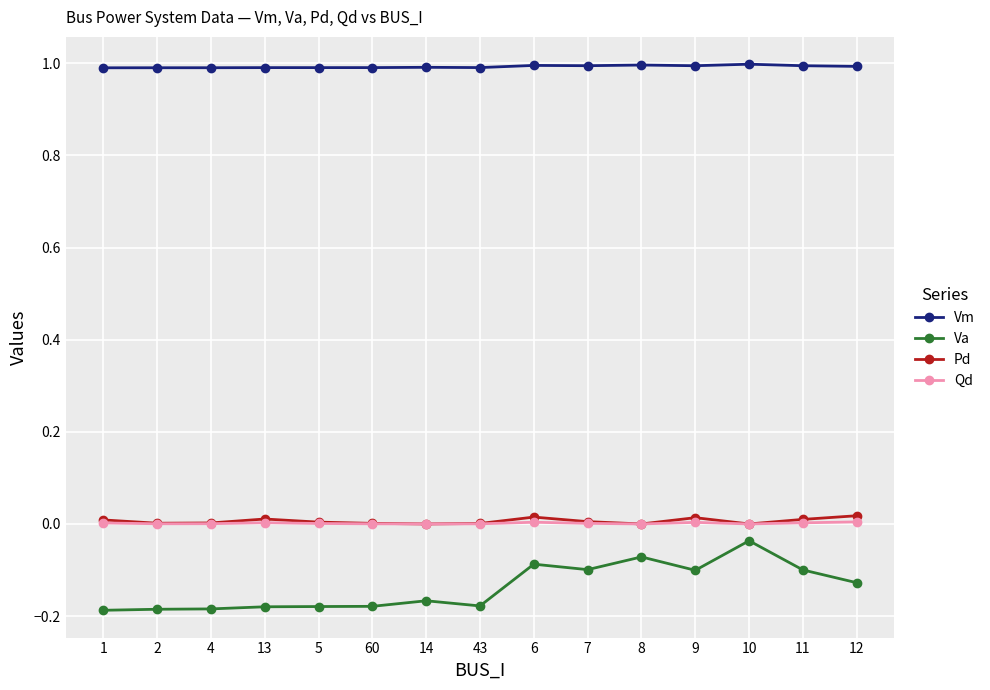

Which series has the widest spread of values?

Va